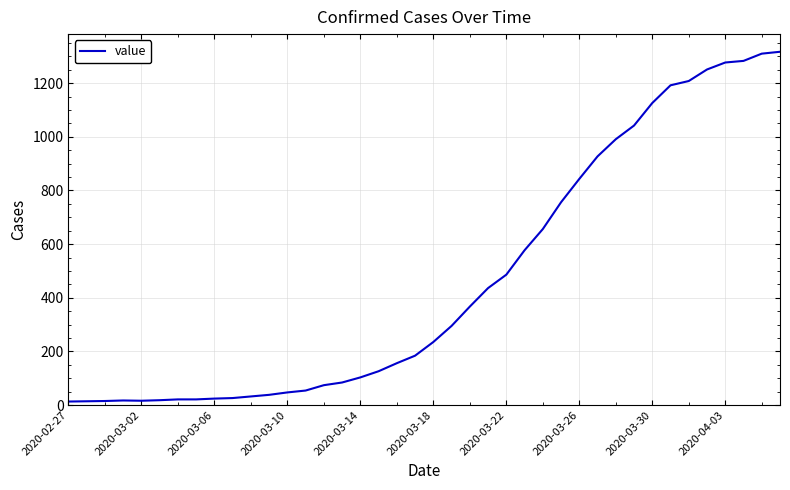

What is the greatest value displayed?

1317